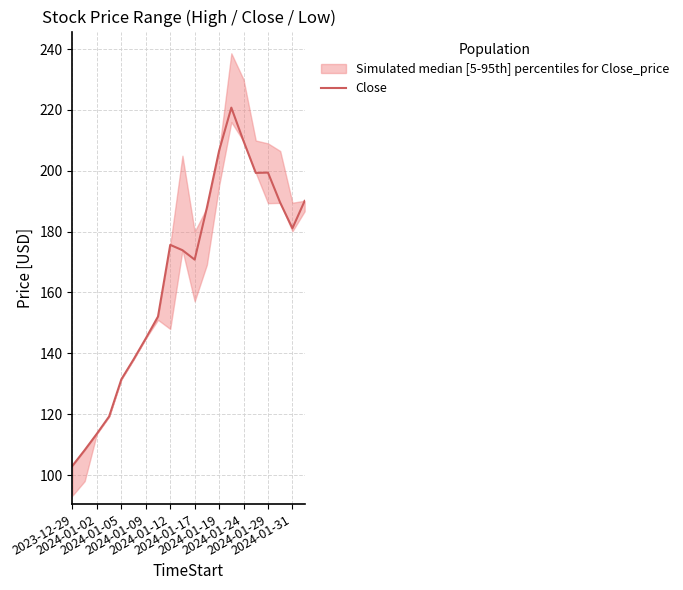

How many lines are shown in the chart?

1